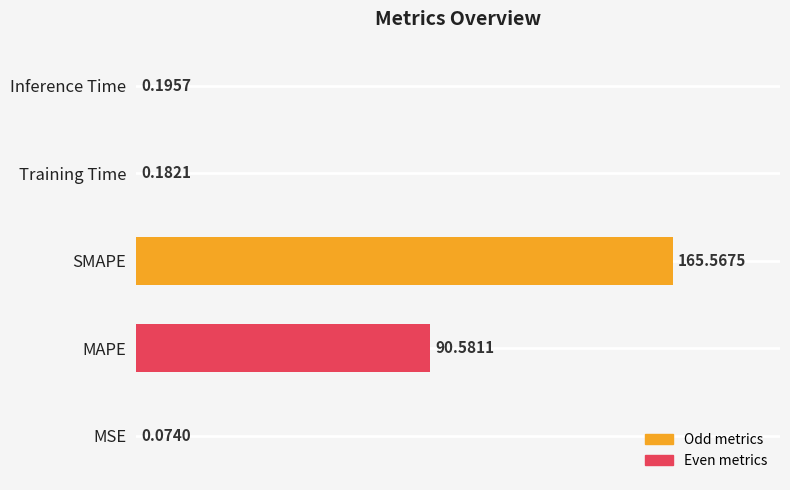

What is the ratio of the value at SMAPE to the value at MAPE?

1.8